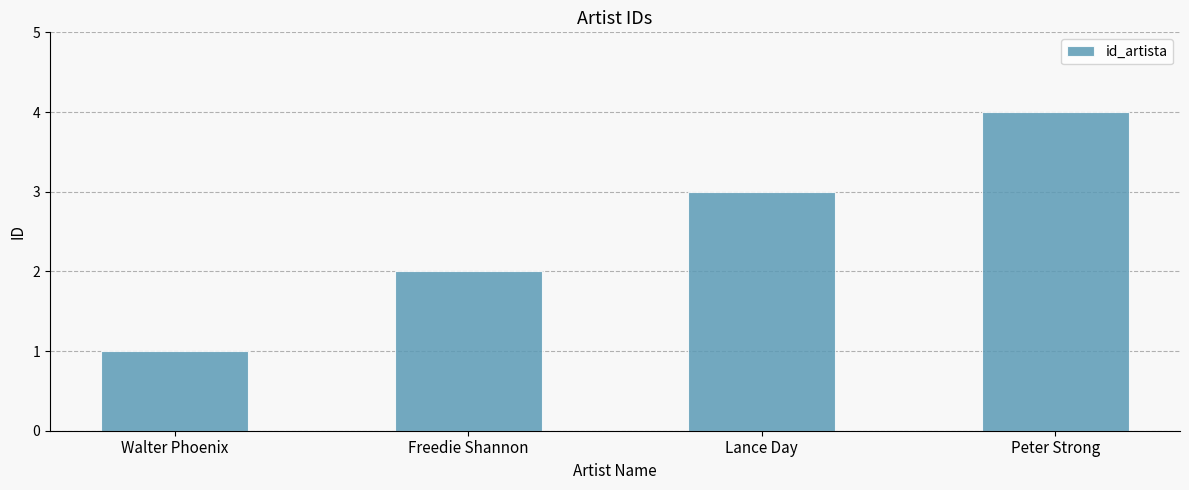

What is the label of the 2nd bar from the left?

Freedie Shannon